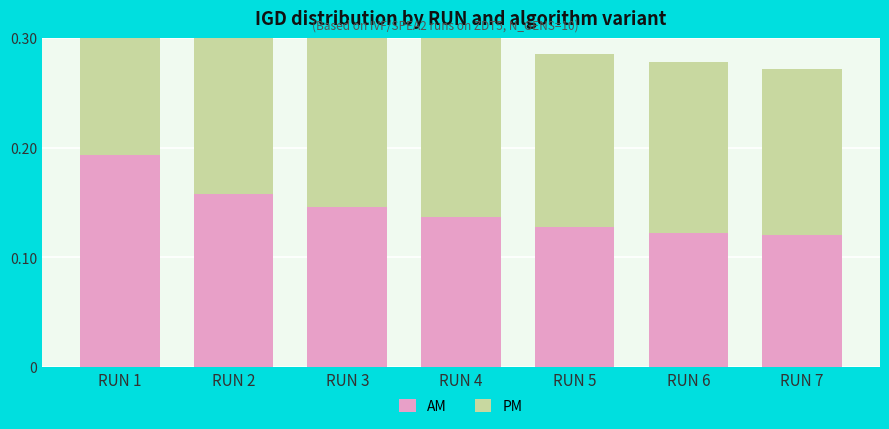

Reading left to right, extract all data points from this chart.

AM: RUN 1=0.2	RUN 2=0.2	RUN 3=0.1	RUN 4=0.1	RUN 5=0.1	RUN 6=0.1	RUN 7=0.1
PM: RUN 1=0.2	RUN 2=0.2	RUN 3=0.2	RUN 4=0.2	RUN 5=0.2	RUN 6=0.2	RUN 7=0.2